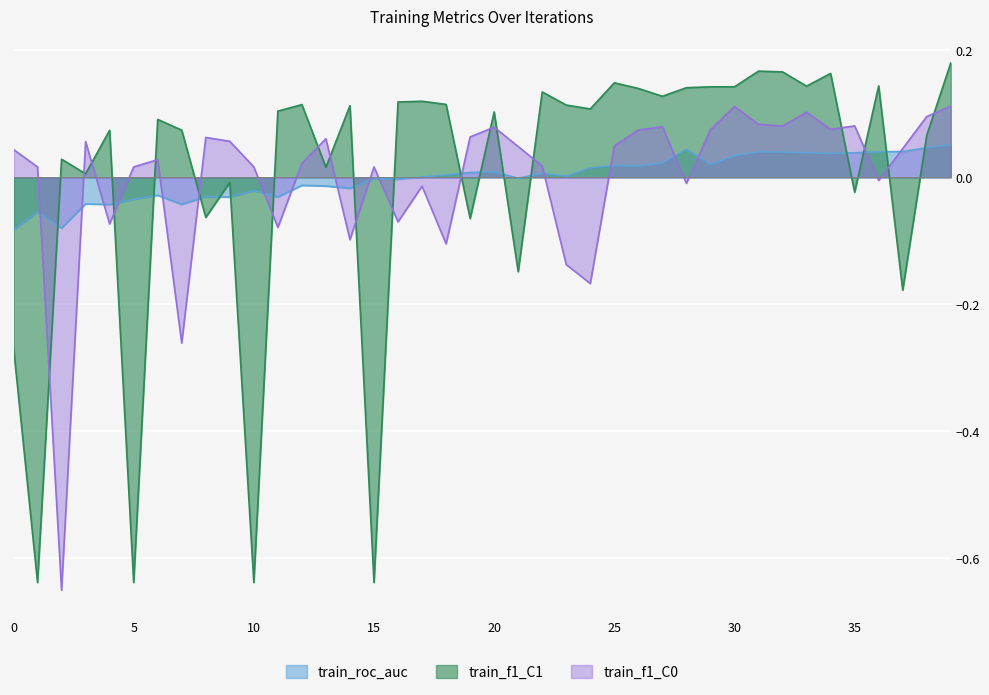

Which label corresponds to the smallest value in the chart?

2